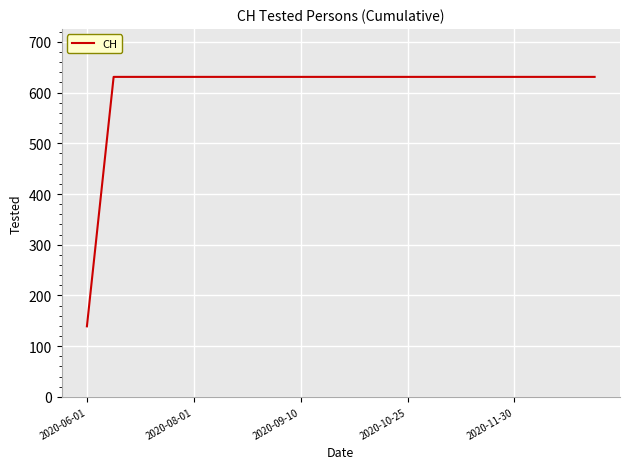

What is the average value?

606